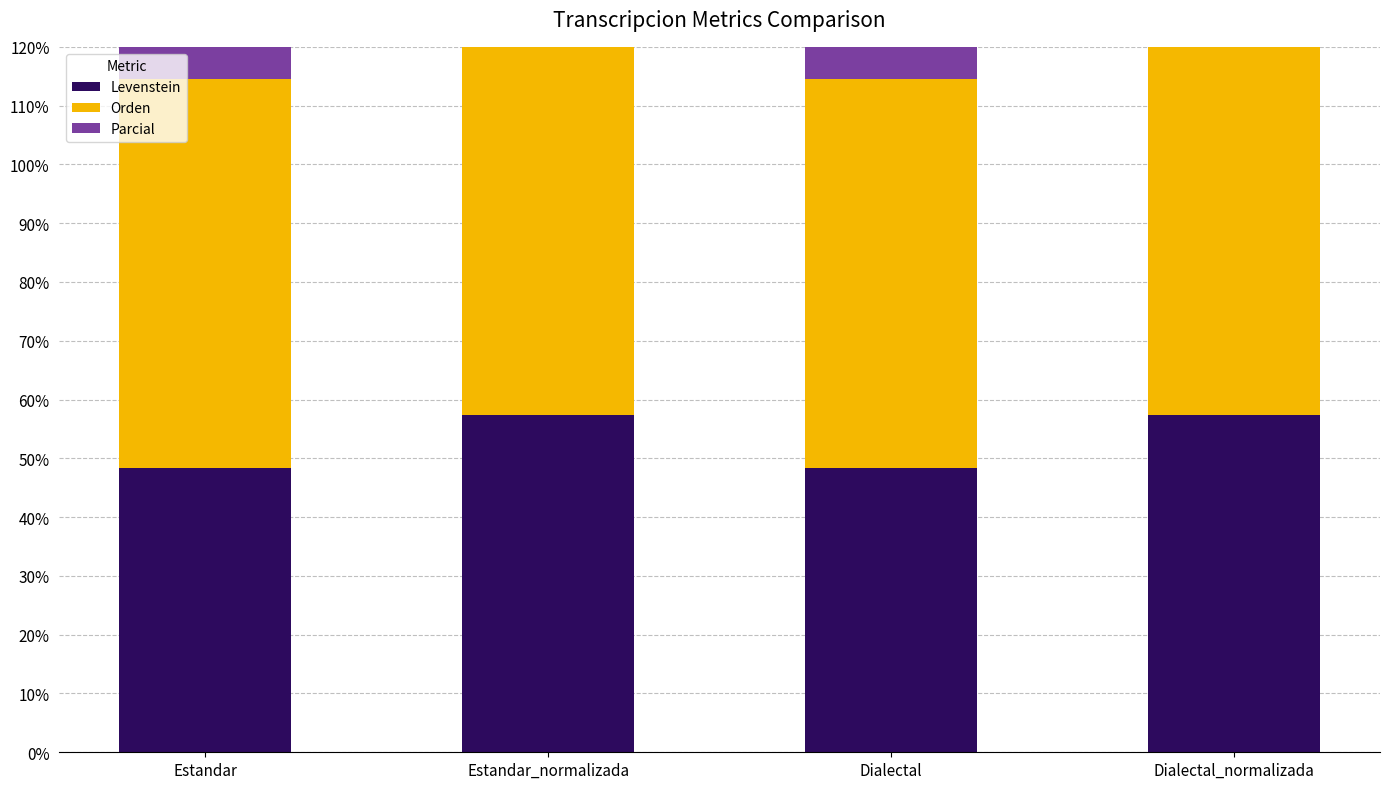

What position from the left is Dialectal?

3